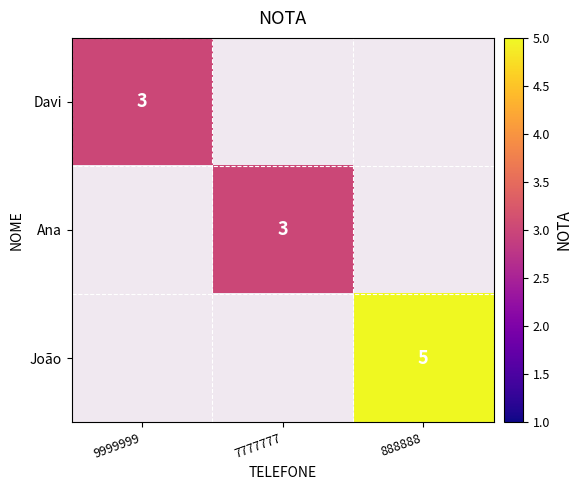

True or false: Ana has a value of 3 at 7777777.

True